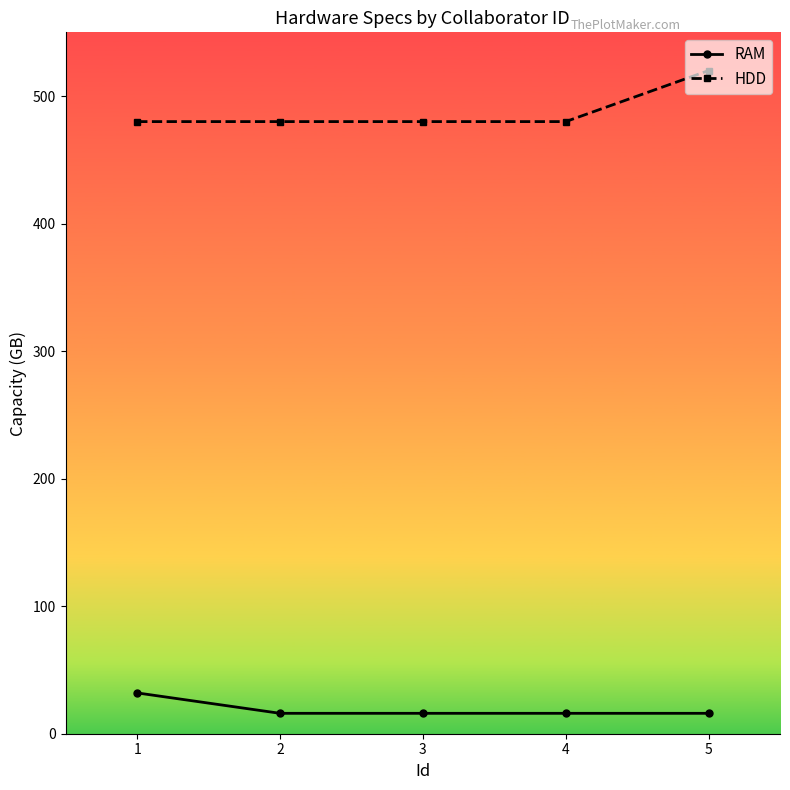

True or false: RAM has more than 1 points higher than both neighbors.

False